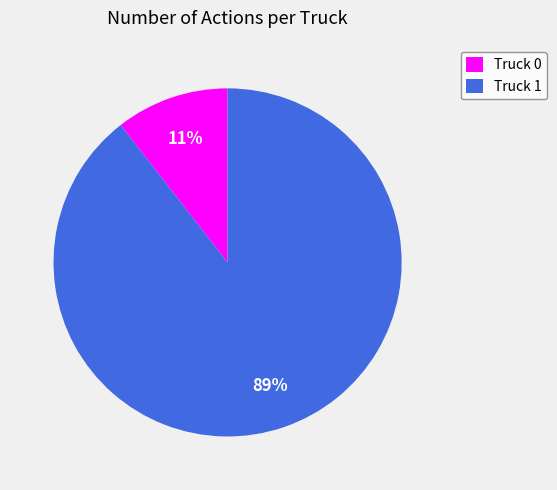

Does Truck 0 account for over 50% of the chart?

No